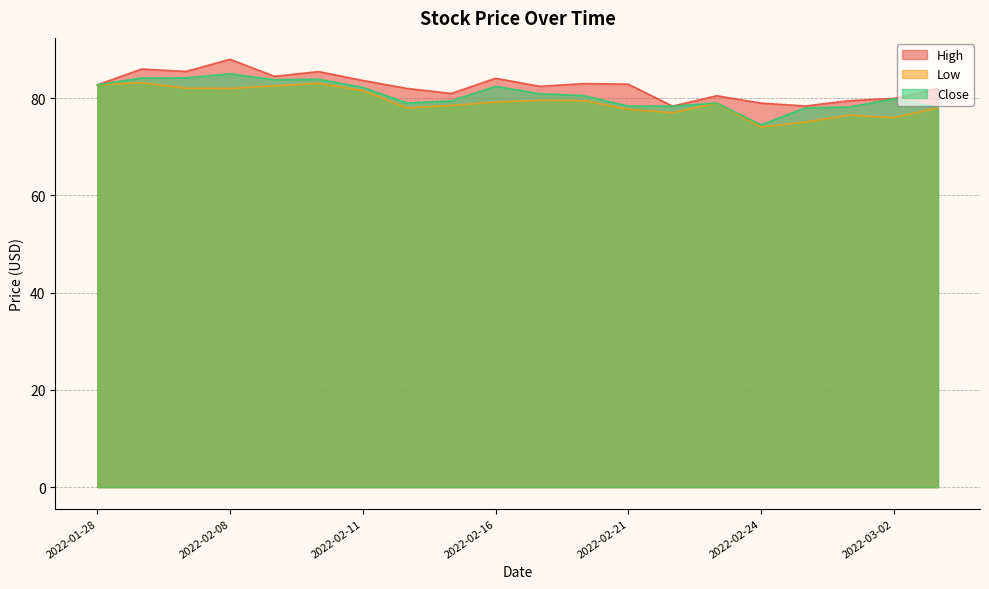

What position from the left is 2022-02-25?

17